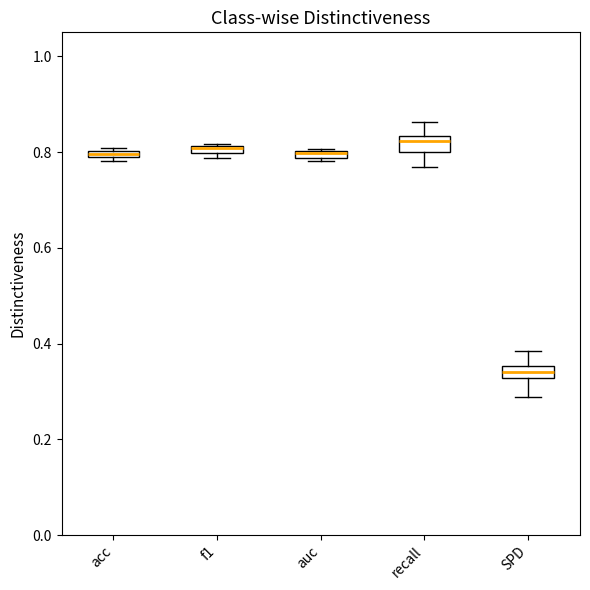

Which box has the lowest median line?

SPD